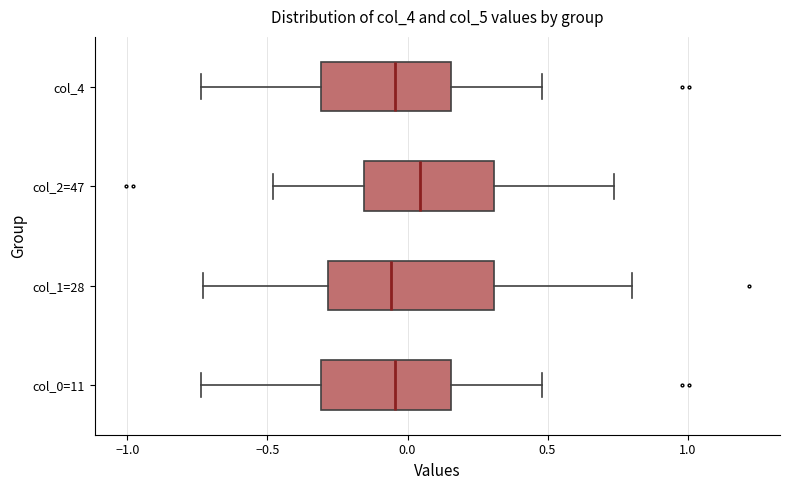

Which box has the furthest to the right median line?

col_2=47